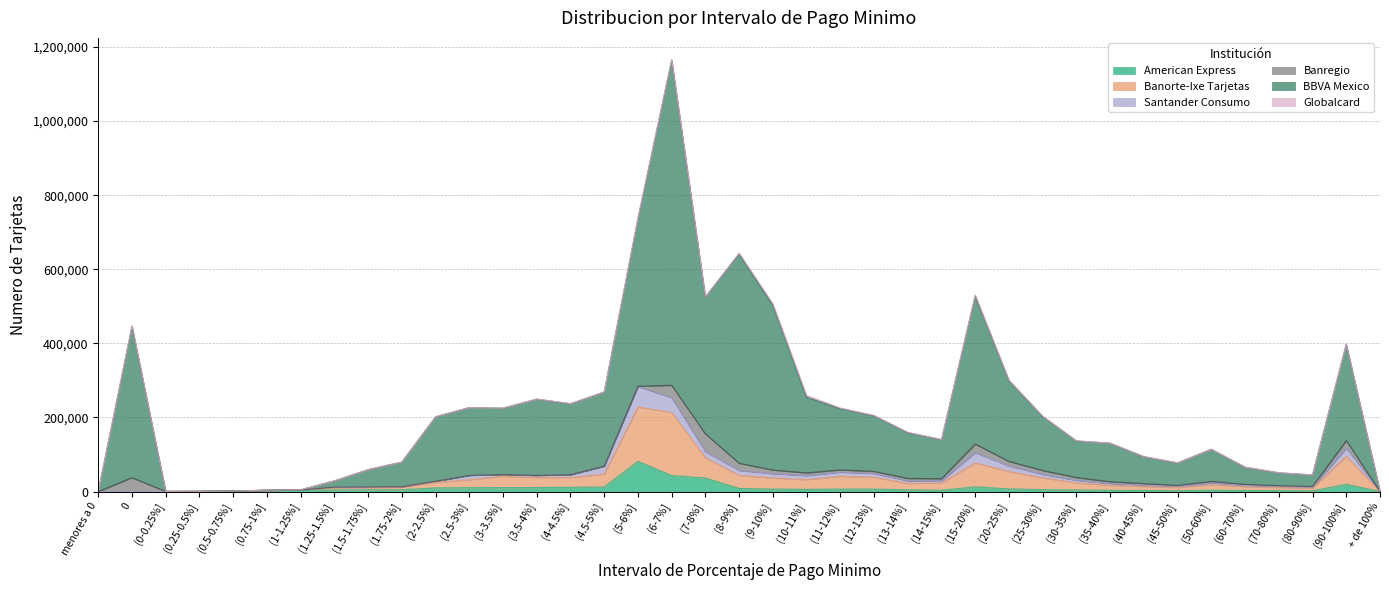

What is the label of the 23rd point from the left?

(11-12%]